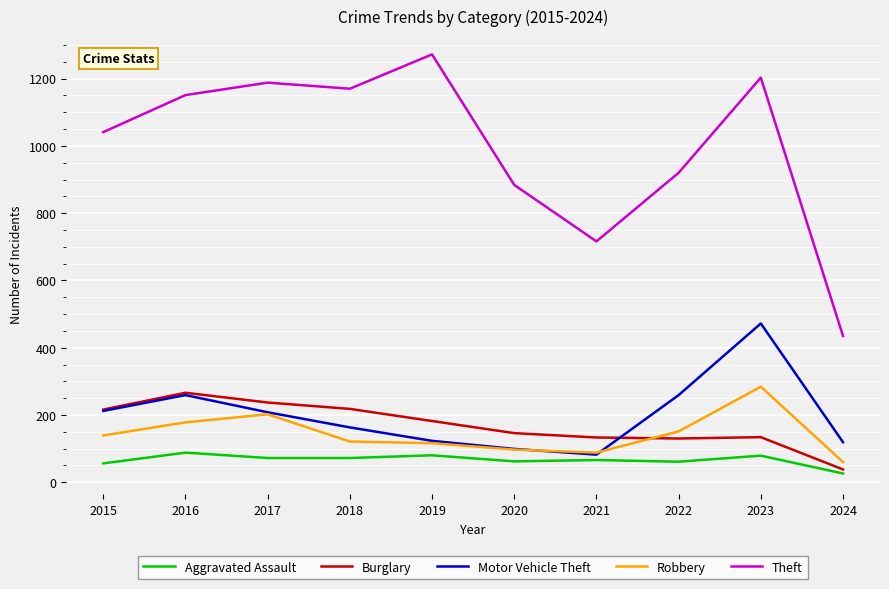

Rank the series at 2023 from lowest to highest value.

Aggravated Assault, Burglary, Robbery, Motor Vehicle Theft, Theft